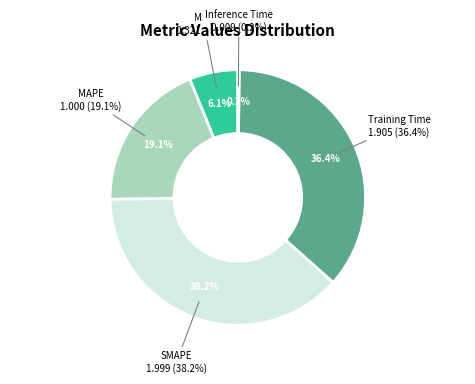

What is the ratio of the value at SMAPE to the value at Training Time?

1.0